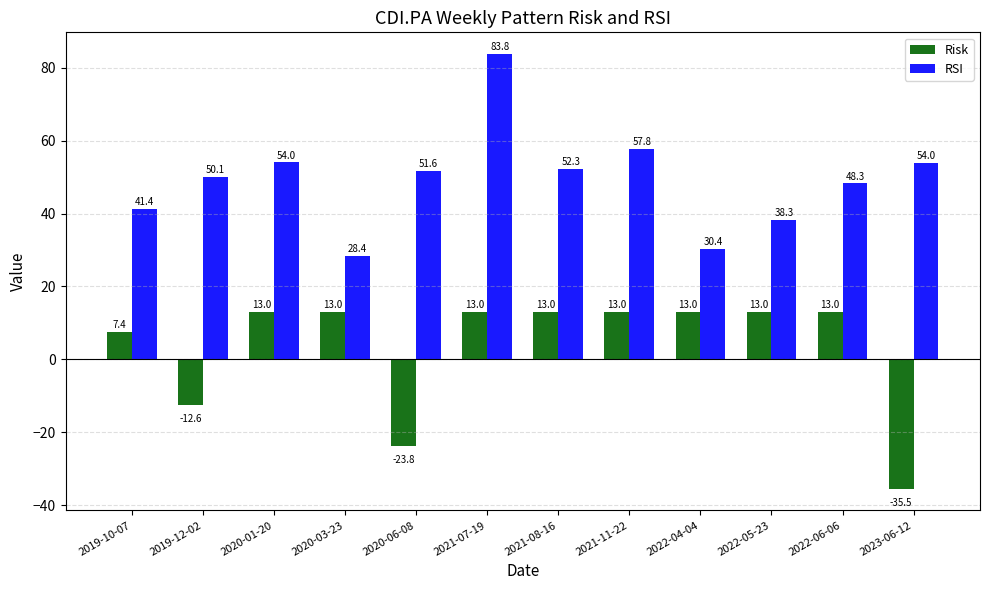

Is it true that Risk equals 7.4 at 2019-10-07?

True